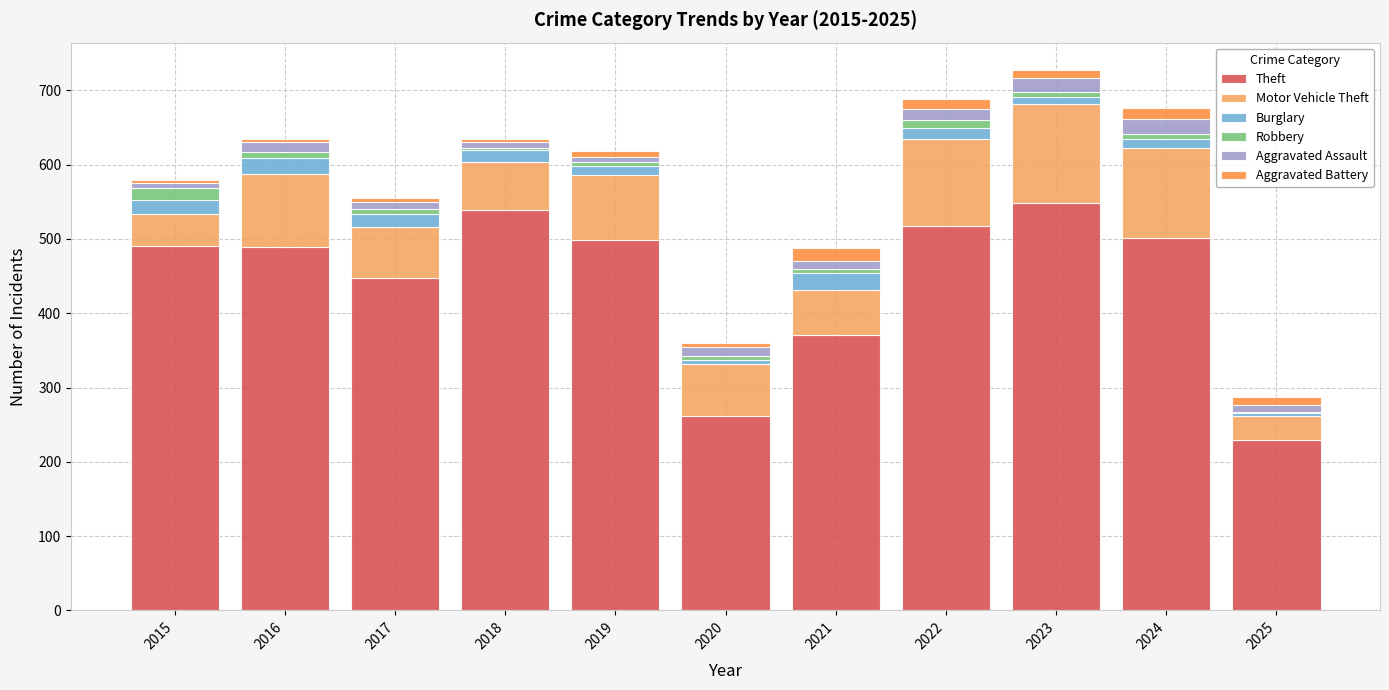

What is the maximum value for Theft?

549